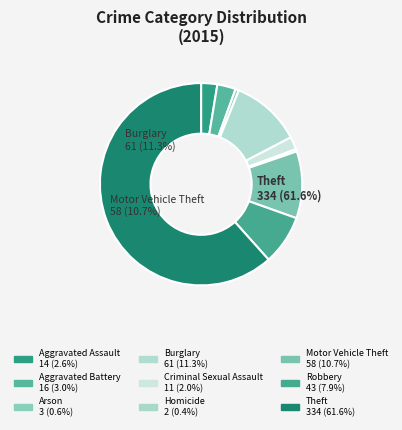

Which slice represents more than half of the pie?

Theft